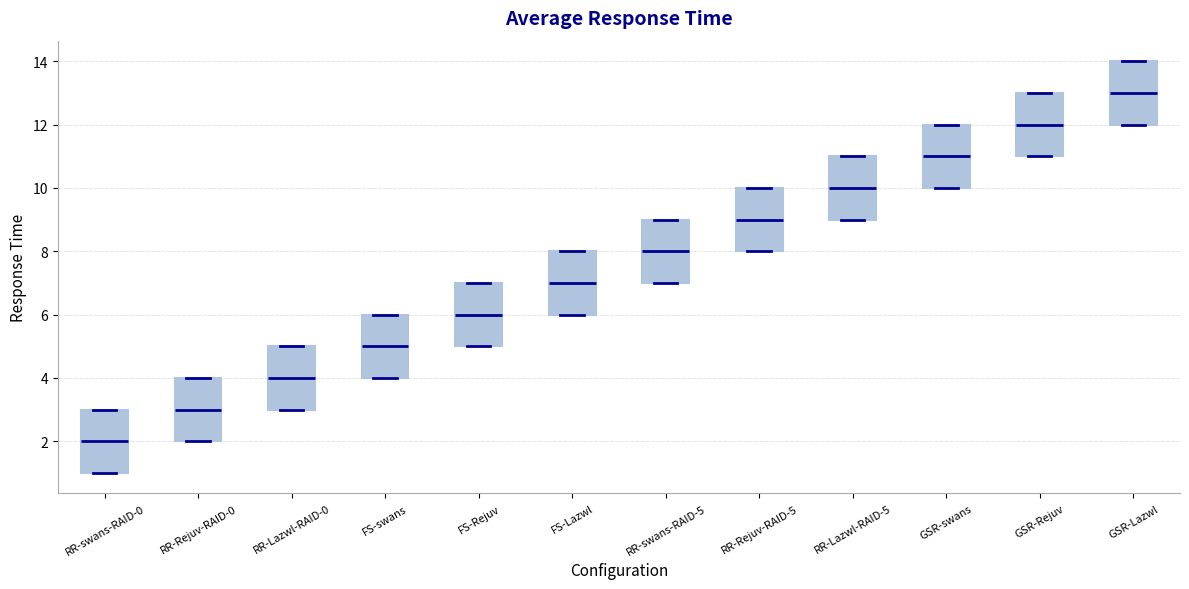

Reading left to right, read every box against the y-axis: the position of its median line, the range the box covers, and the ends of its whiskers. The values are not printed on the chart, so give them approximately, as read against the axis.

RR-swans-RAID-0: median 2, box 1 to 3, whiskers 1 to 3
RR-Rejuv-RAID-0: median 3, box 2 to 4, whiskers 2 to 4
RR-Lazwl-RAID-0: median 4, box 3 to 5, whiskers 3 to 5
FS-swans: median 5, box 4 to 6, whiskers 4 to 6
FS-Rejuv: median 6, box 5 to 7, whiskers 5 to 7
FS-Lazwl: median 7, box 6 to 8, whiskers 6 to 8
RR-swans-RAID-5: median 8, box 7 to 9, whiskers 7 to 9
RR-Rejuv-RAID-5: median 9, box 8 to 10, whiskers 8 to 10
RR-Lazwl-RAID-5: median 10, box 9 to 11, whiskers 9 to 11
GSR-swans: median 11, box 10 to 12, whiskers 10 to 12
GSR-Rejuv: median 12, box 11 to 13, whiskers 11 to 13
GSR-Lazwl: median 13, box 12 to 14, whiskers 12 to 14